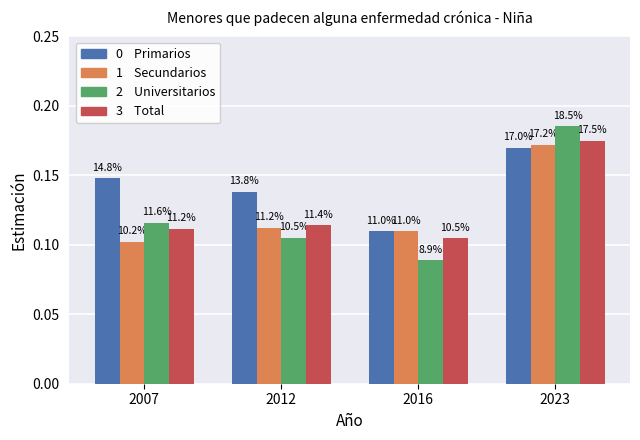

How many bars are there in total?

16